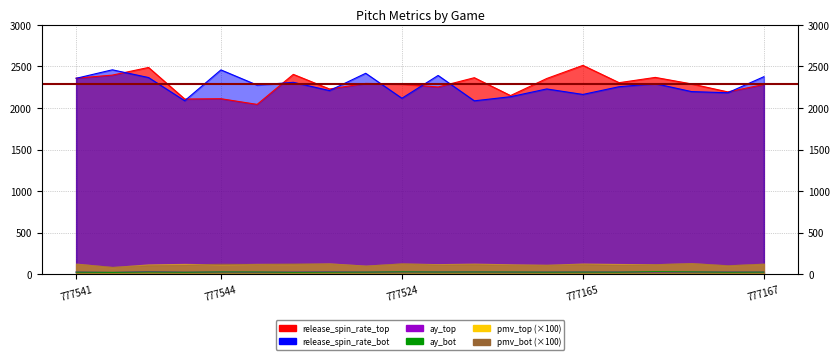

Does the chart have visible grid lines?

Yes